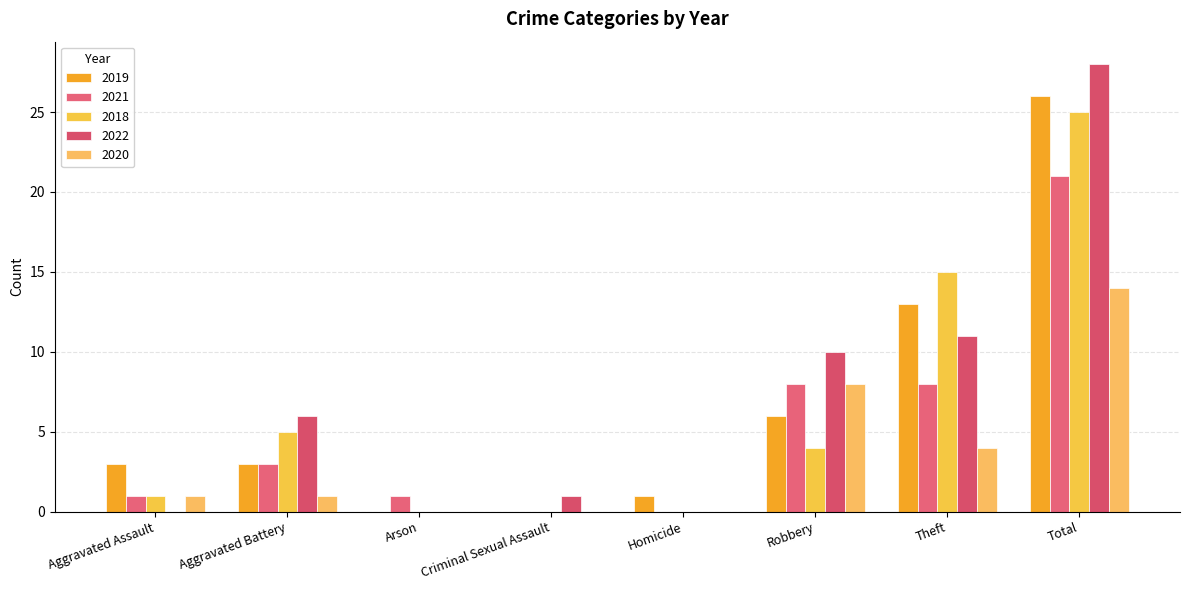

What is the label of the 6th bar from the right?

Arson